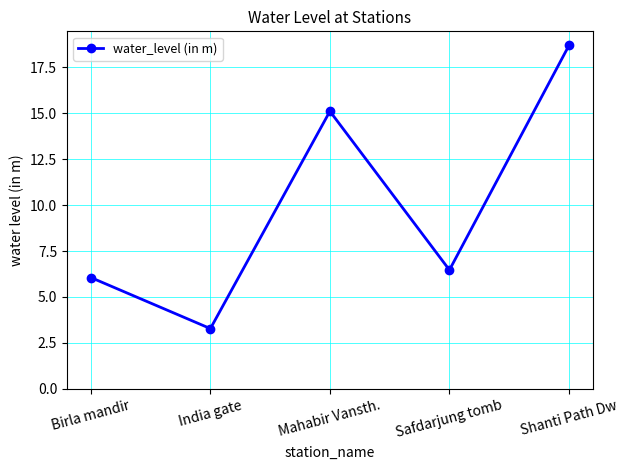

Reading left to right, transcribe all the data shown in this chart.

6.1	3.3	15.1	6.5	18.7